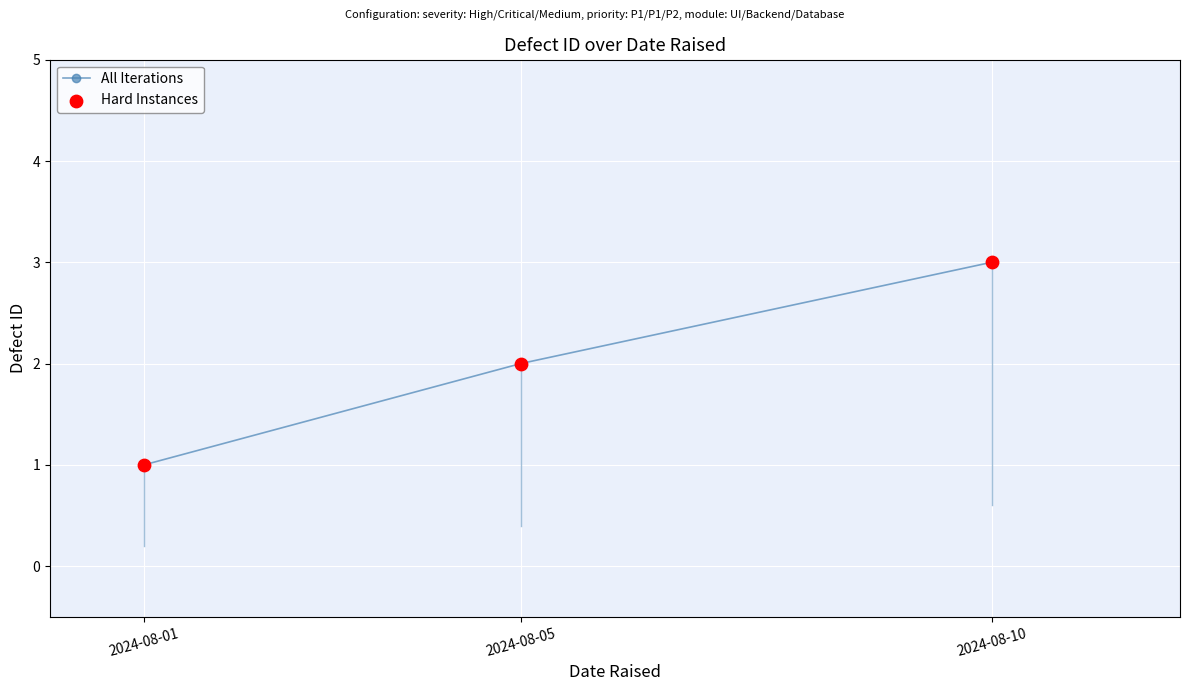

What is the change in value from 2024-08-05 to 2024-08-10?

+1